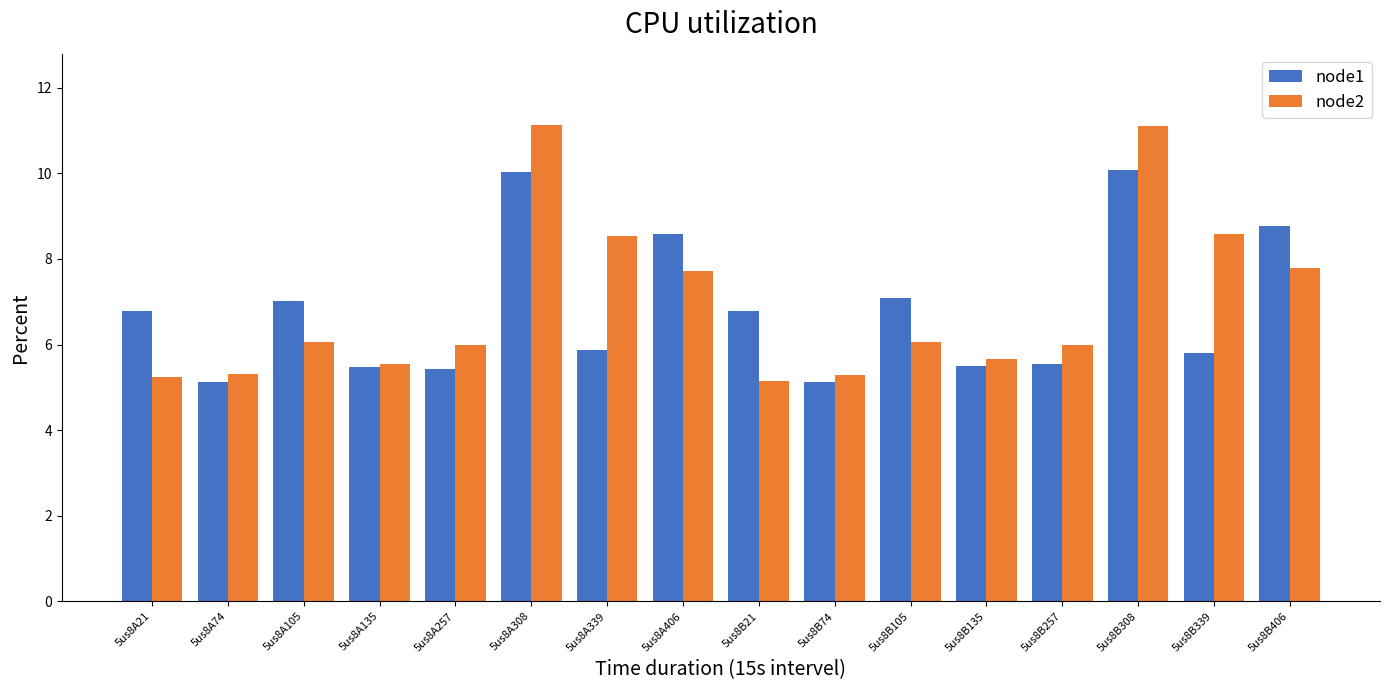

Rank the series at 5us8A257 from lowest to highest value.

node1, node2